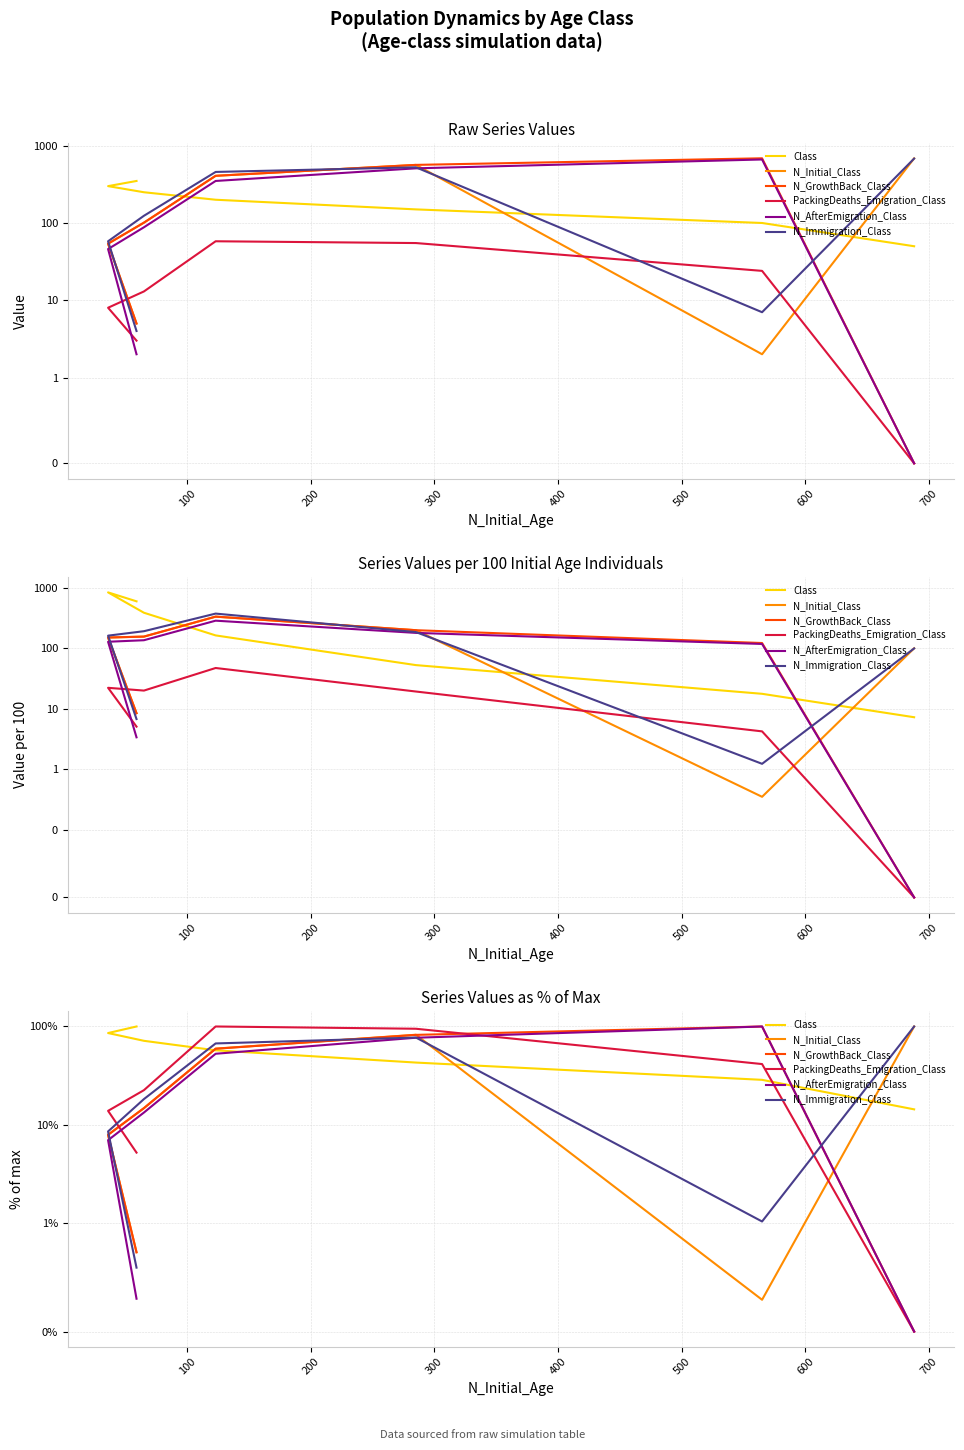

Does the chart display data point markers on the line(s)?

No